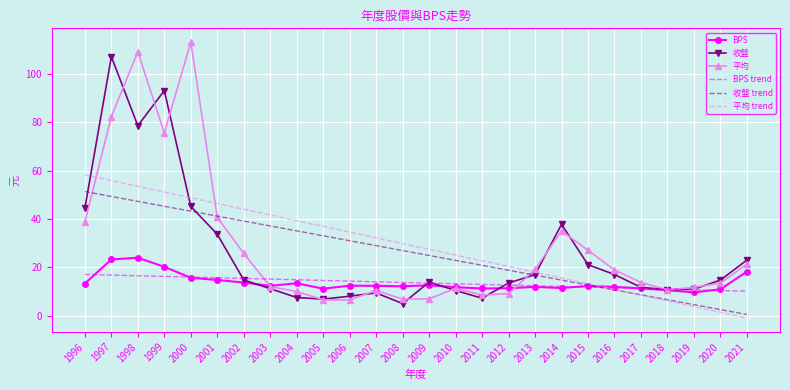

Which series has the widest spread of values?

平均